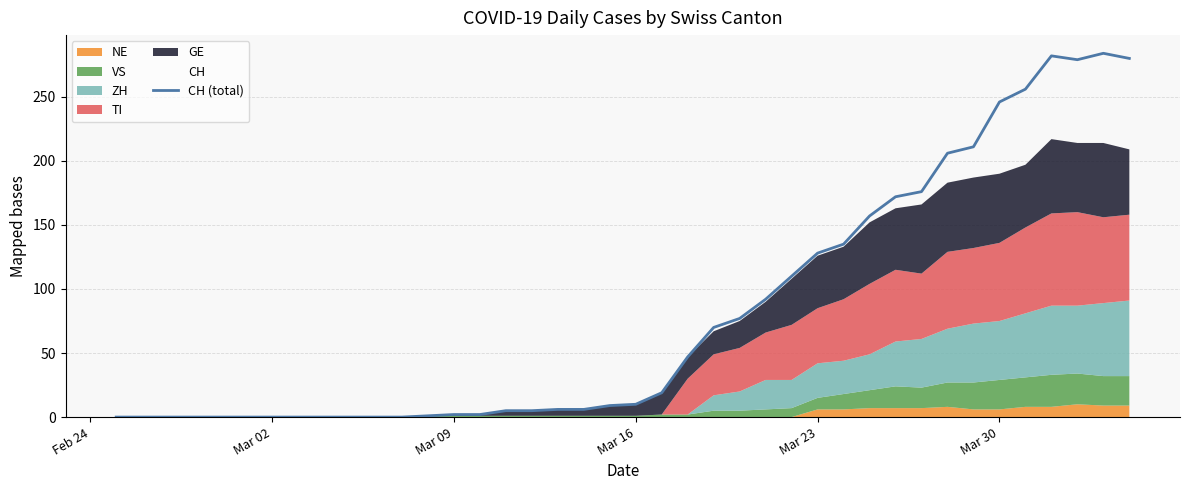

True or false: there are more than 2 points higher than both neighbors.

False